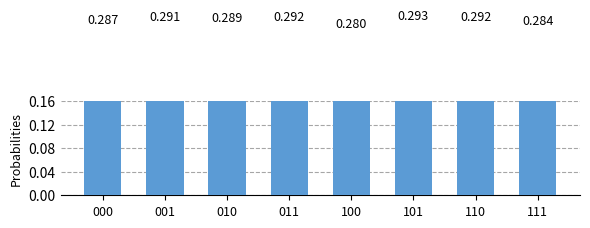

Between 110 and 001, which is larger?

110